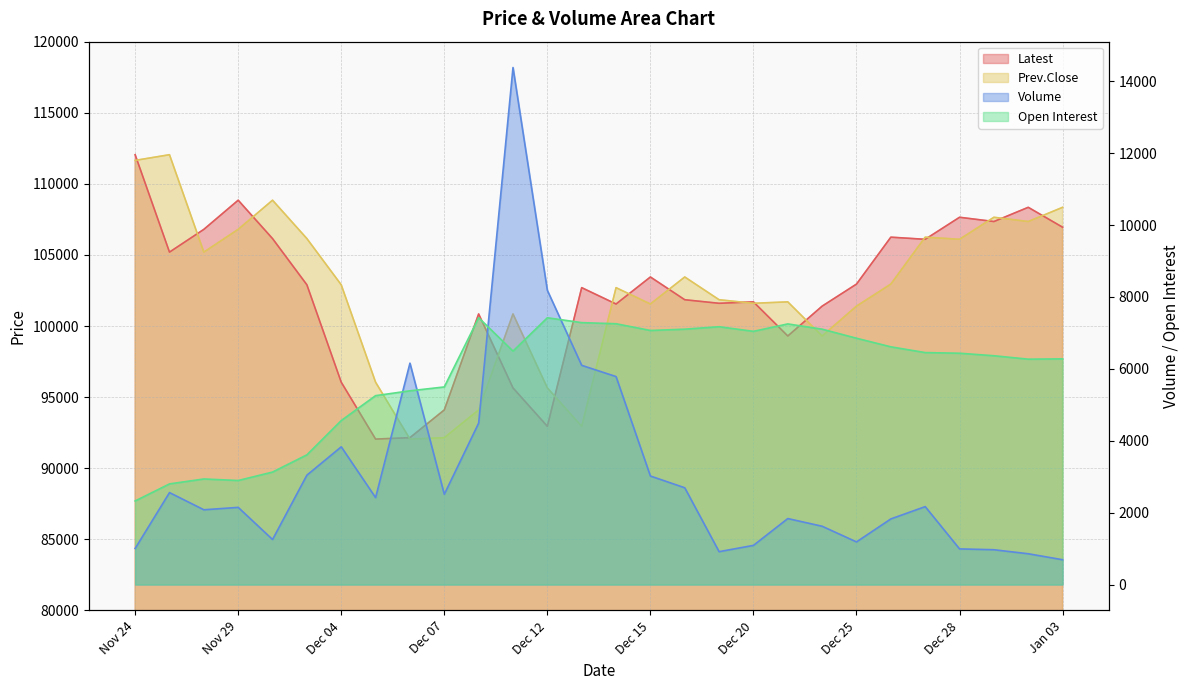

True or false: Latest and Open Interest cross at least once.

False